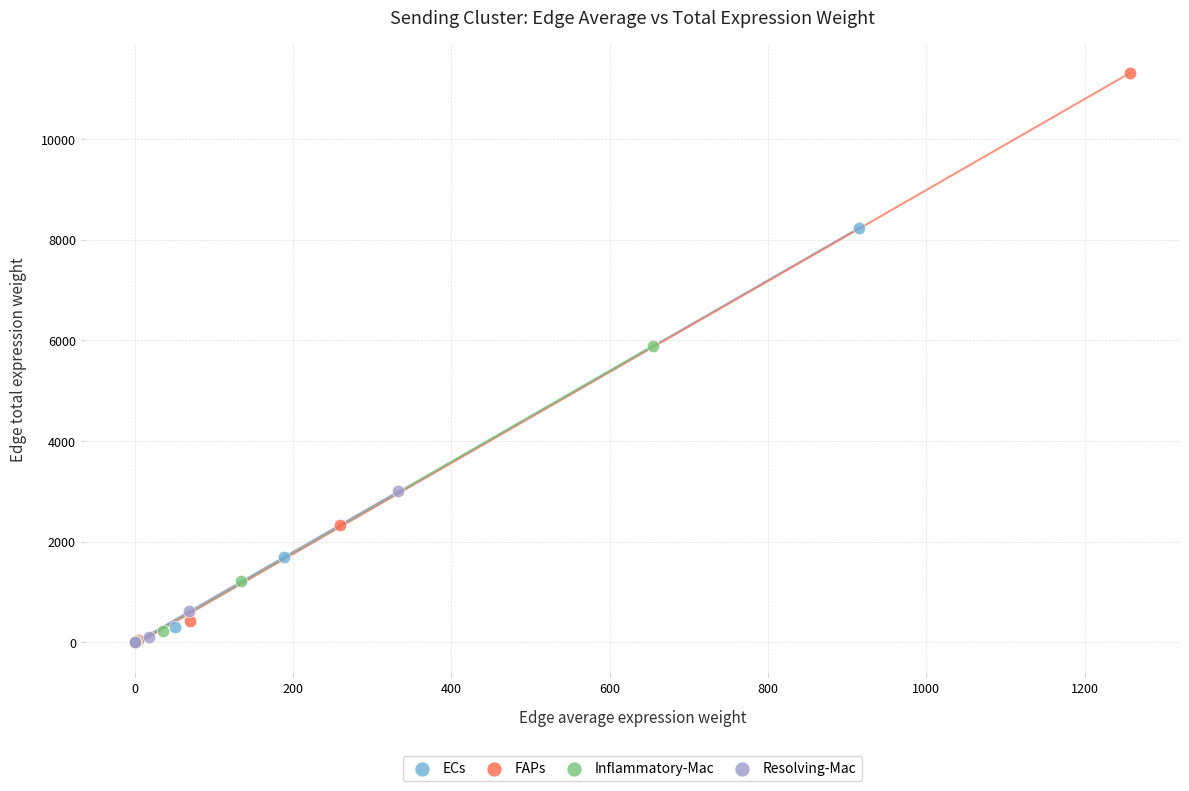

Which series has the largest Y range (max minus min)?

FAPs